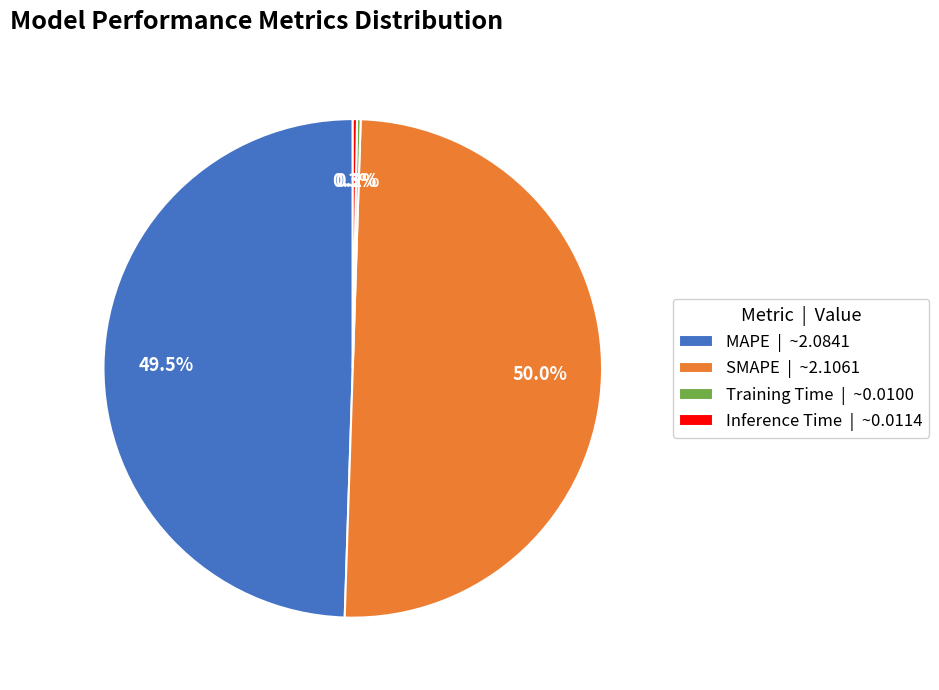

What portion of the pie excludes MAPE | ~2.0841?

50.5%